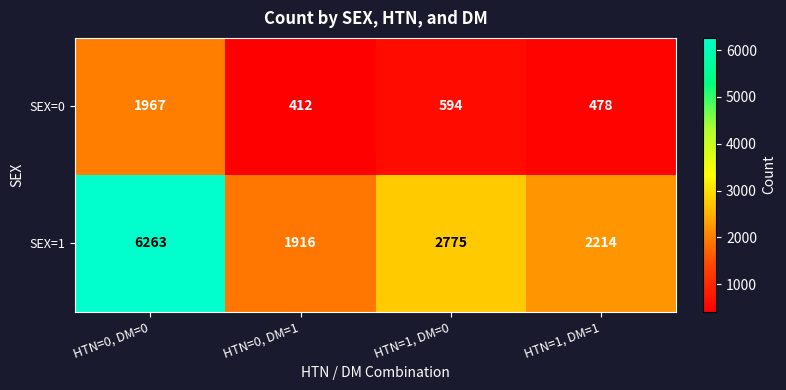

Reading left to right, list all the values displayed in this chart.

SEX=0: 1967	412	594	478
SEX=1: 6263	1916	2775	2214